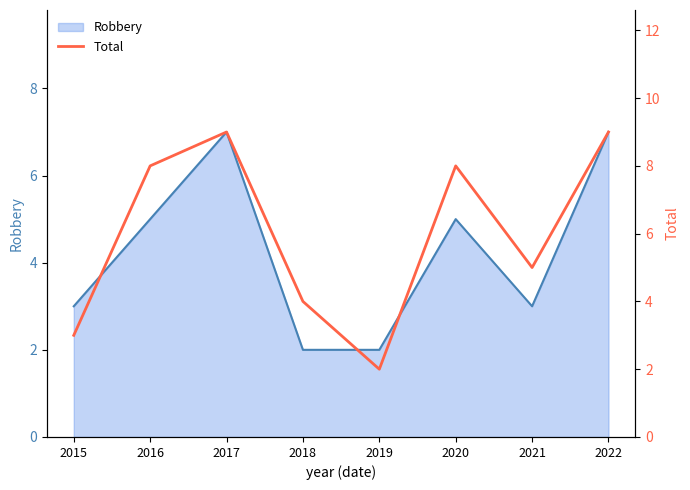

At which label does the data first exceed 8?

2017